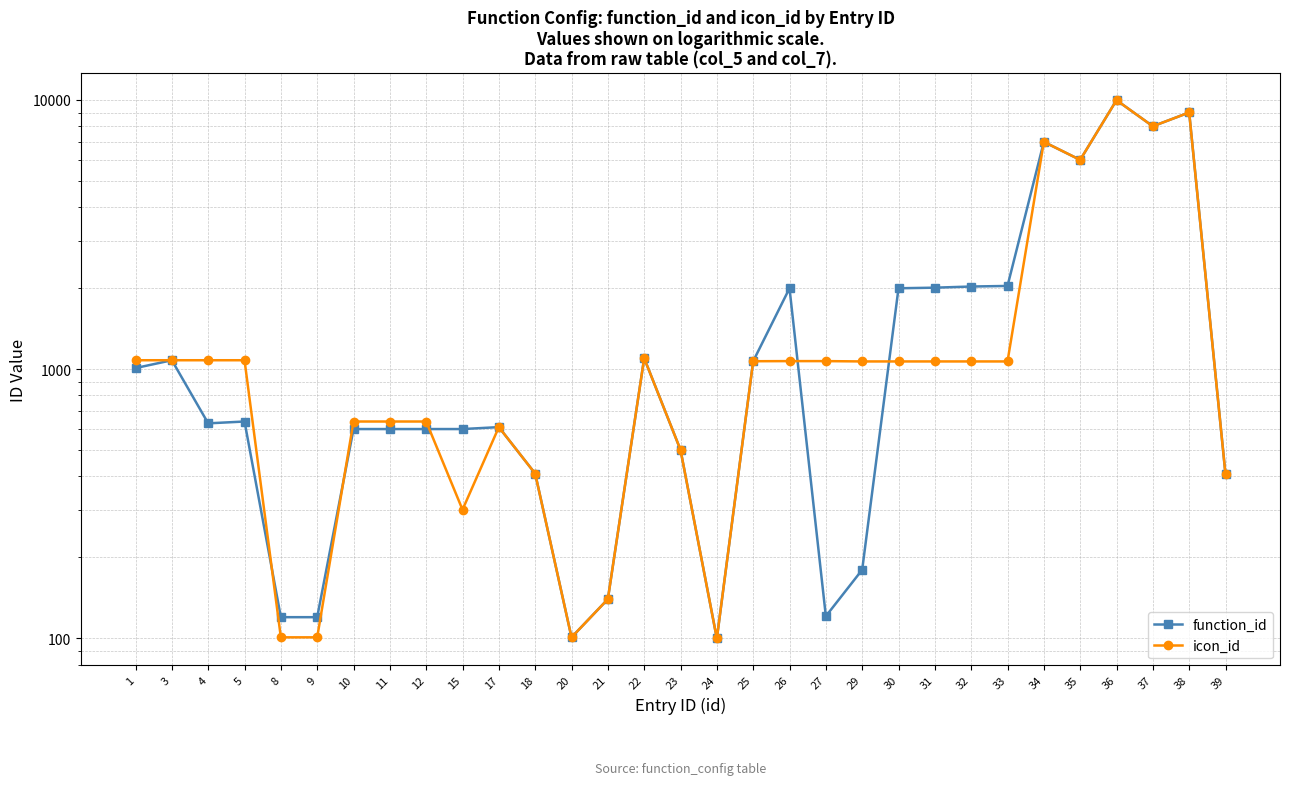

Rank the series by their maximum value, from lowest to highest.

function_id, icon_id